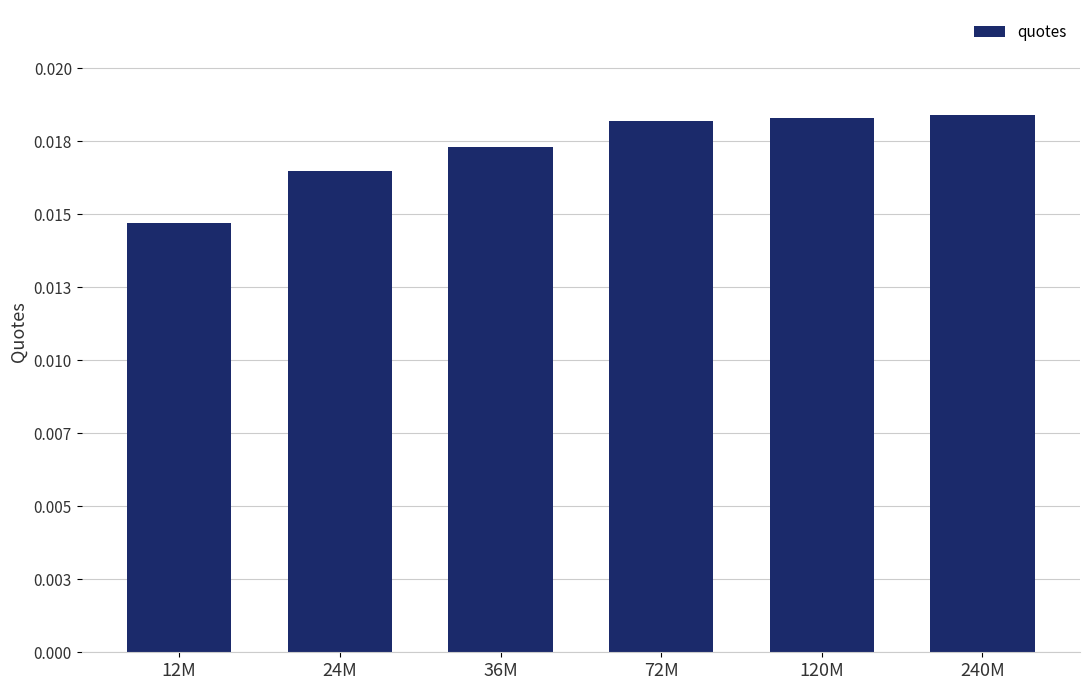

Are the bars grouped side by side (vs. stacked)?

No